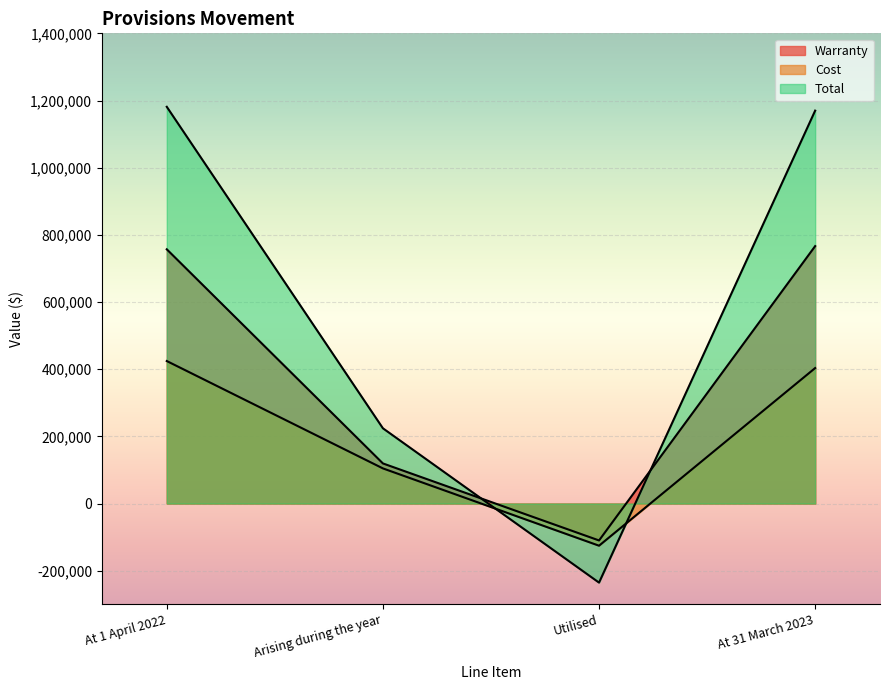

The Total series shows 1169854 at At 31 March 2023. True or false?

True